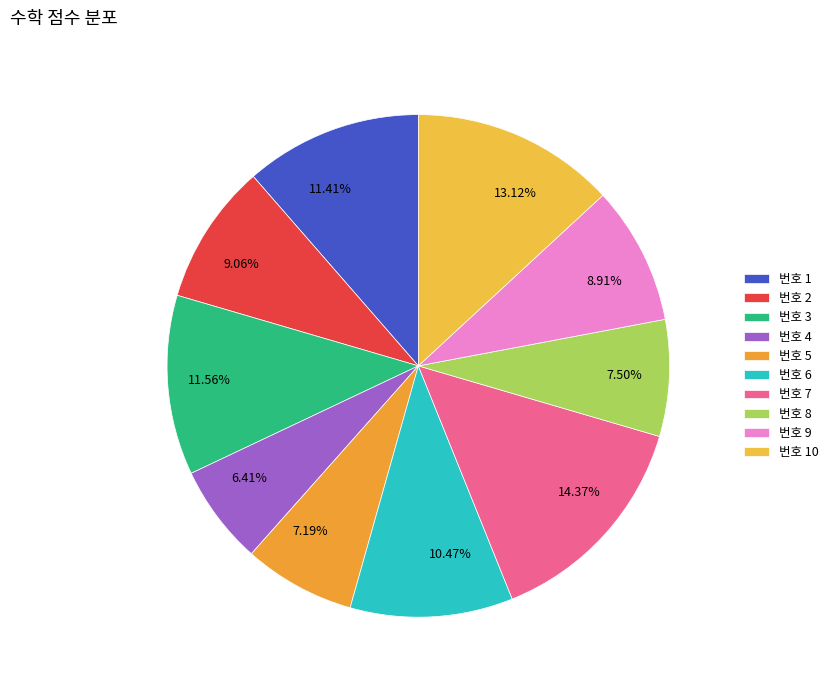

Count the number of slices in the pie.

10